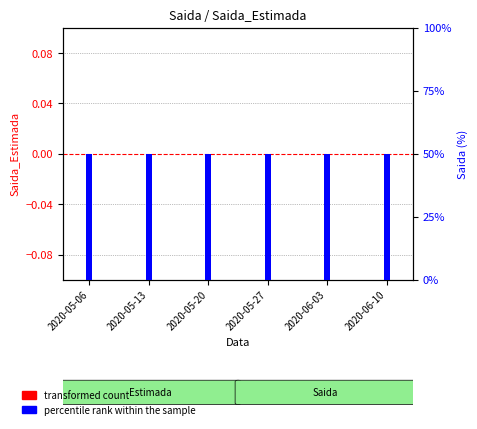

Which series changed the most between 2020-05-06 and 2020-06-10?

transformed count (Saida_Estimada)